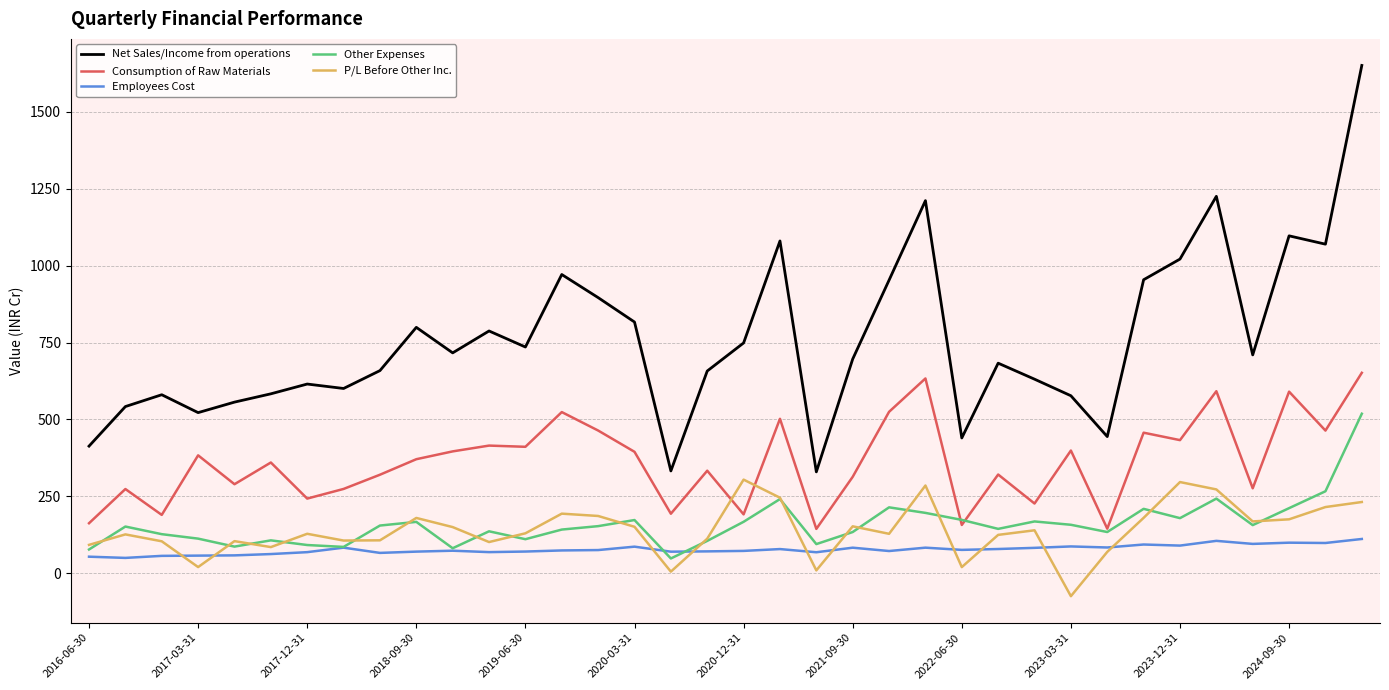

Which series has the largest total across all categories?

Net Sales/Income from operations